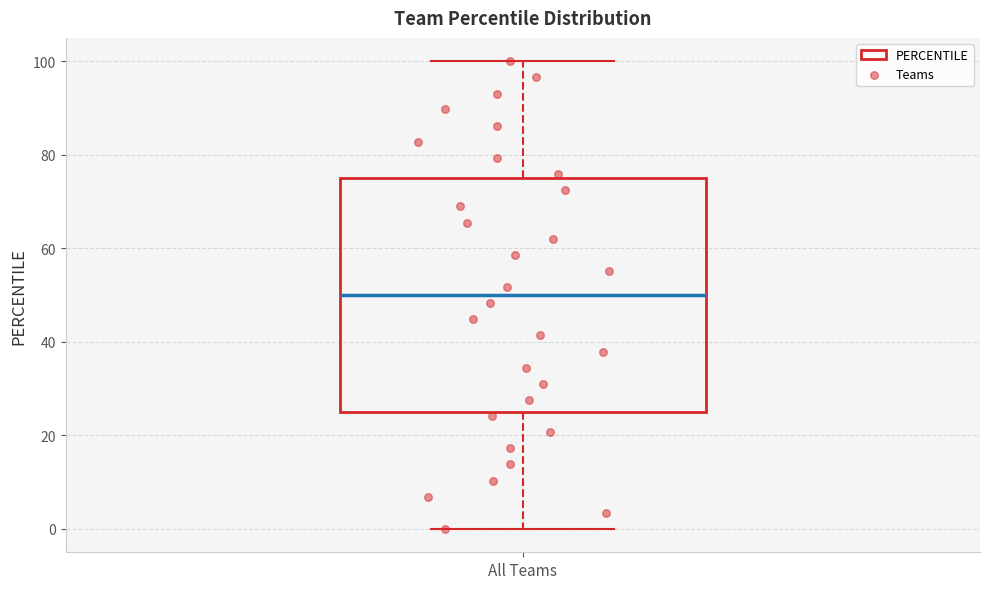

Where is the upper edge of the box for All Teams on the y-axis? The values are not printed on the chart, so give them approximately, as read against the axis.

76